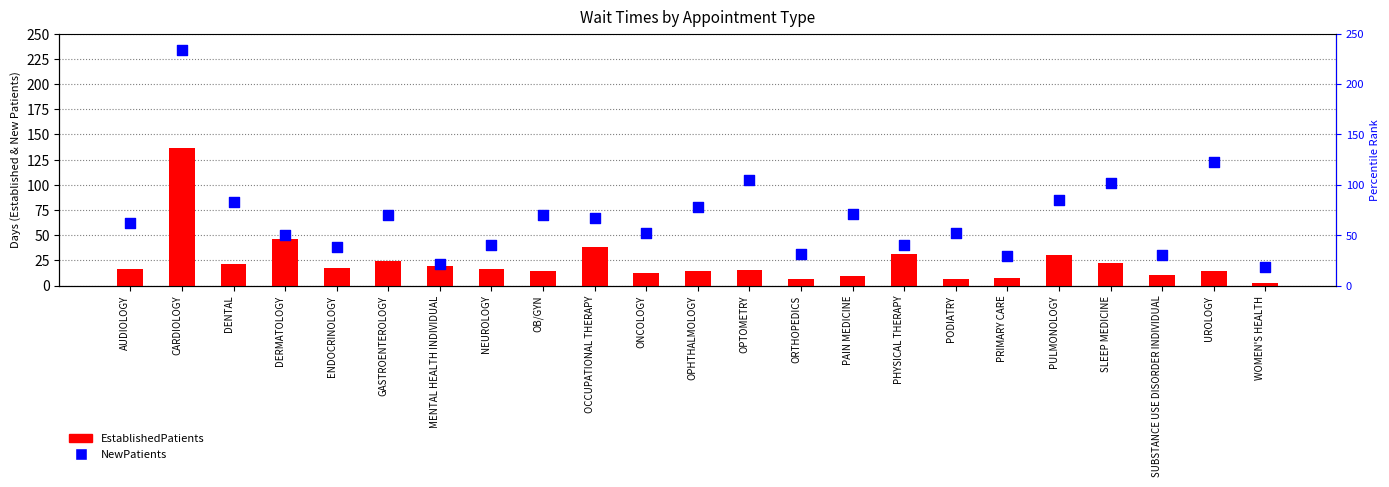

At how many categories does at least one series exceed 40?

17